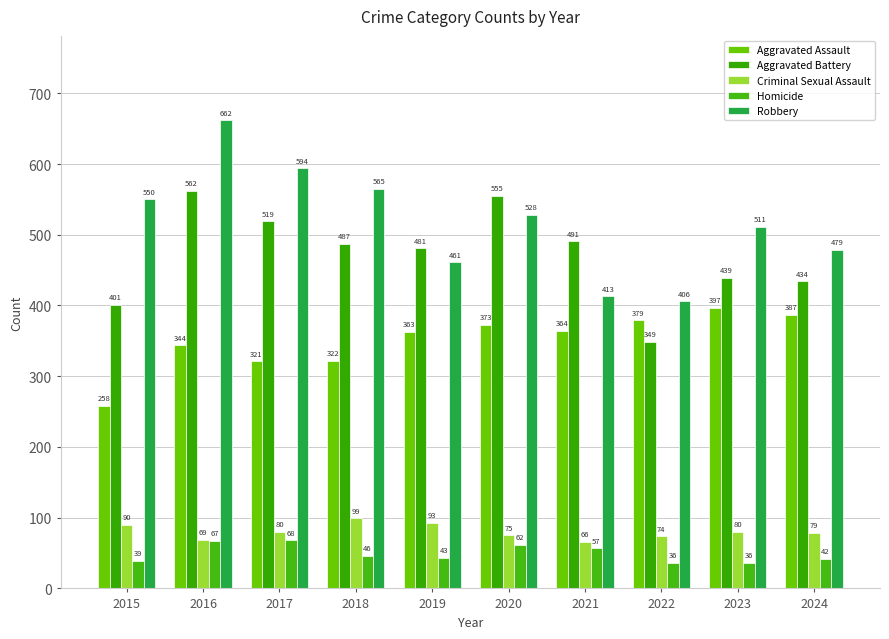

Does the chart contain stacked bars?

No